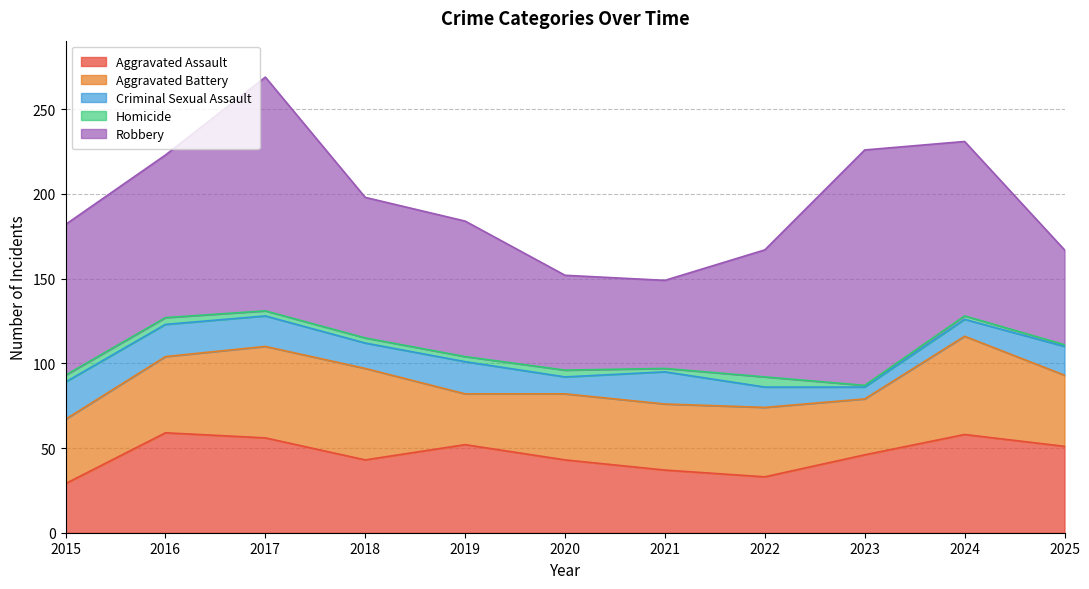

List the labels in order of Robbery value, smallest first.

2021, 2020, 2025, 2022, 2019, 2018, 2015, 2016, 2024, 2017, 2023